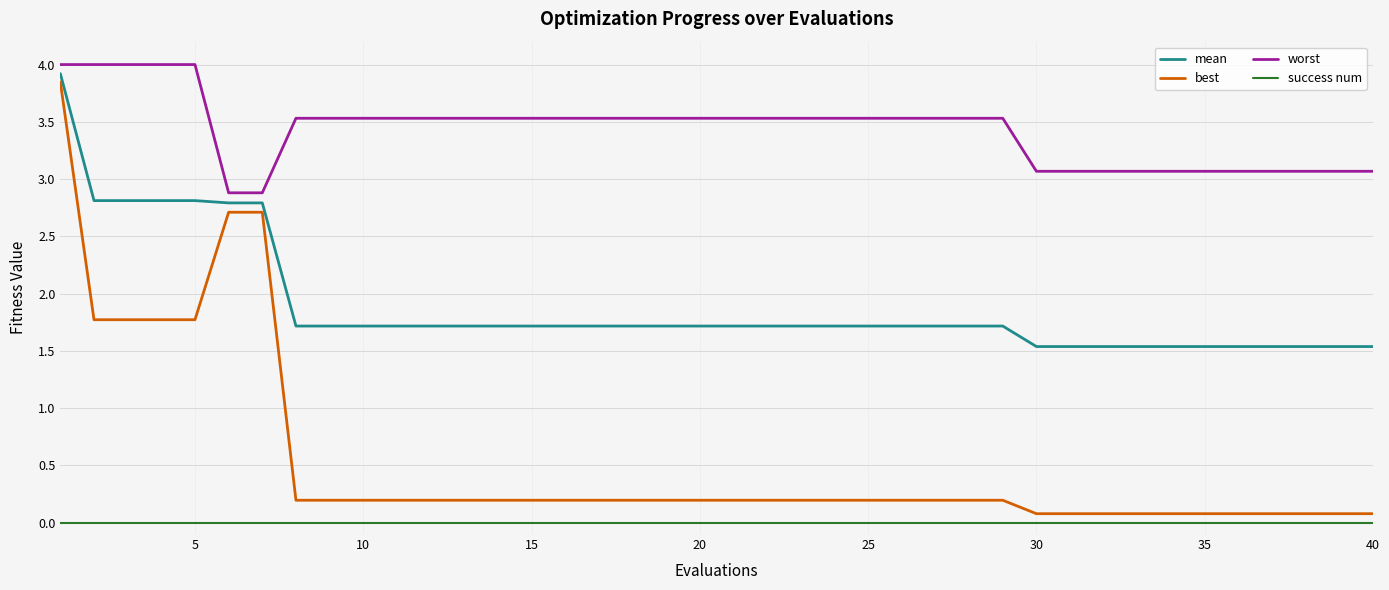

List the series in order of their overall mean, lowest first.

success num, best, mean, worst